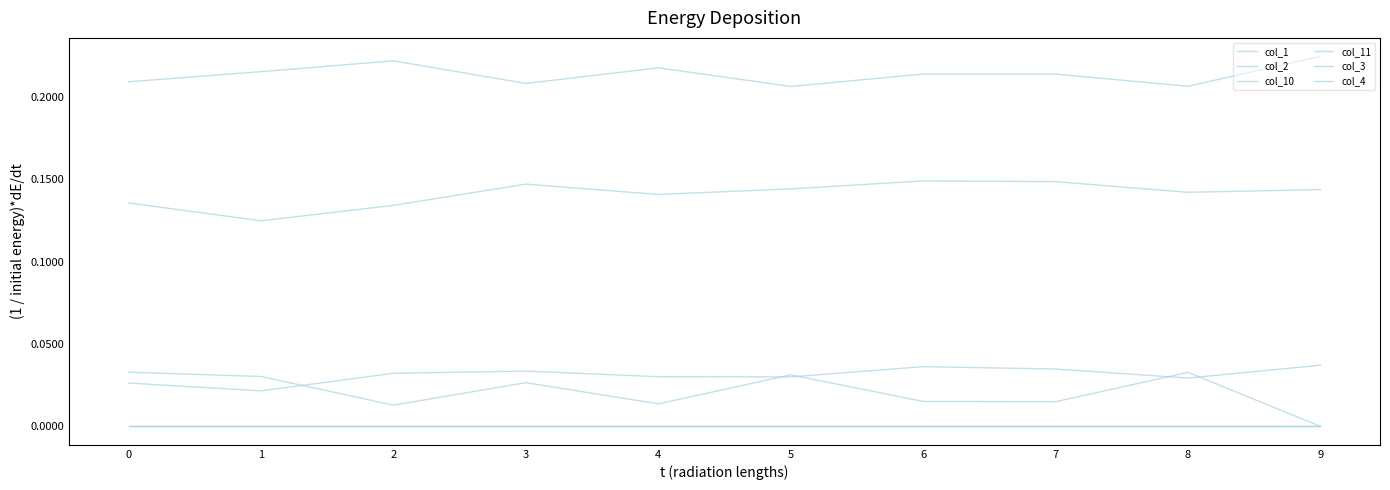

Does the chart have visible grid lines?

No